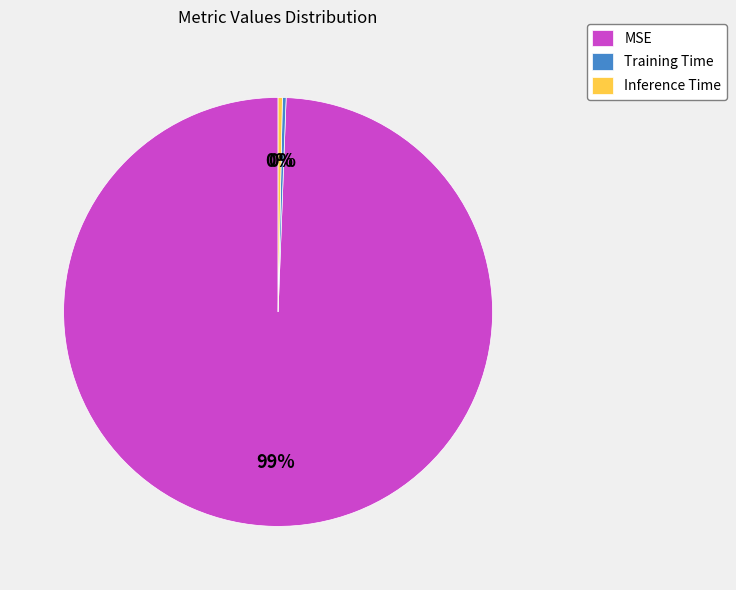

Do Training Time and MSE together represent more than half of the pie?

Yes